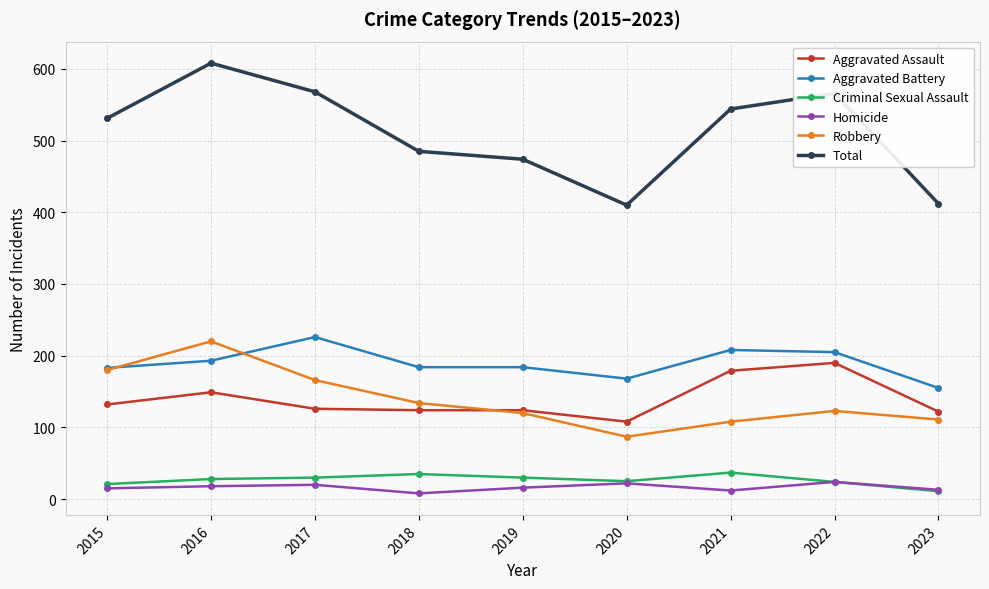

How many interior local peaks does the Robbery series have?

2